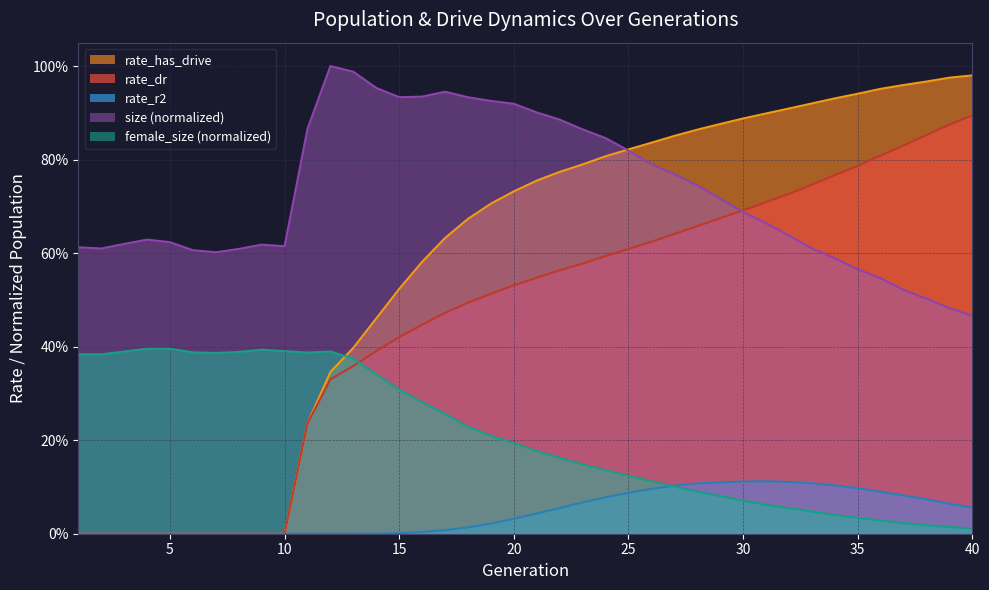

What is the highest value of the female_size series?

0.4